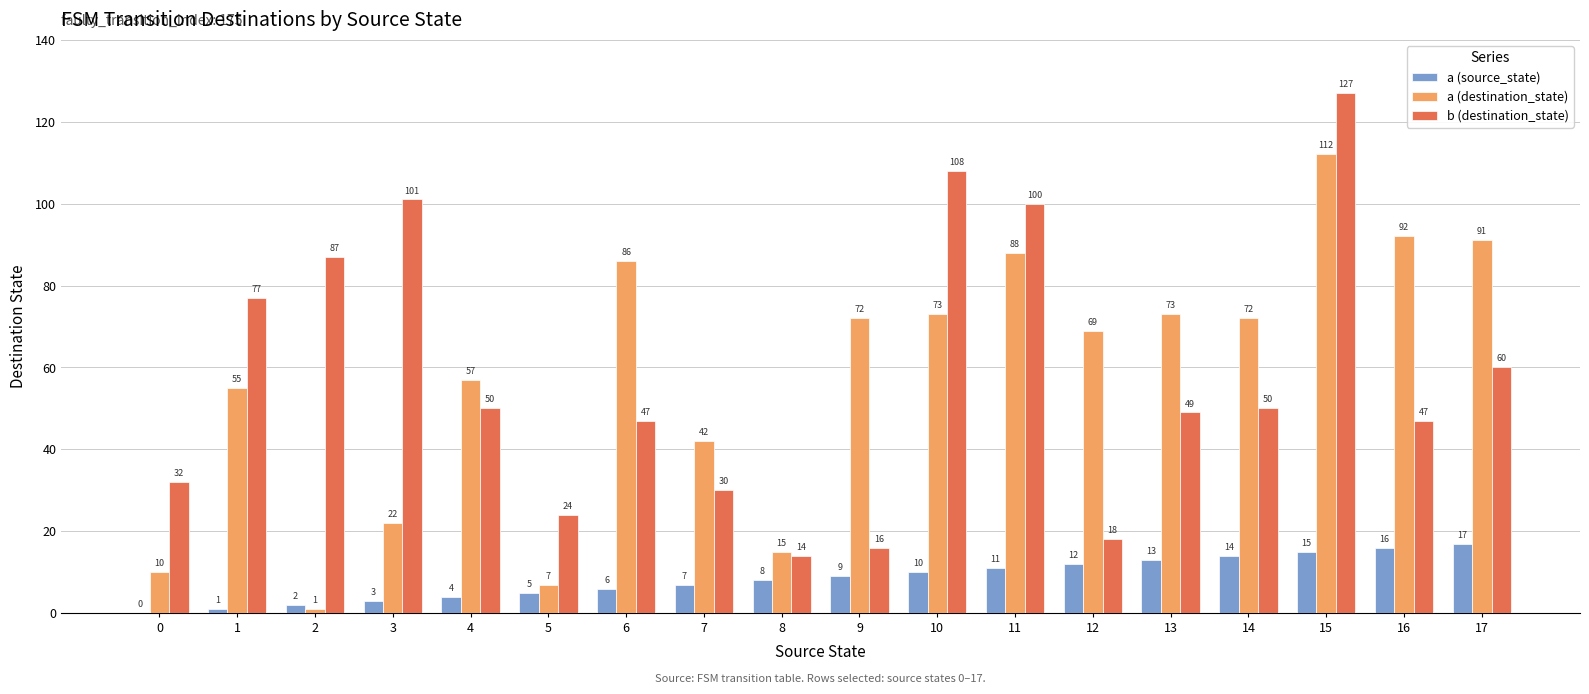

Count the number of data series in this chart.

3